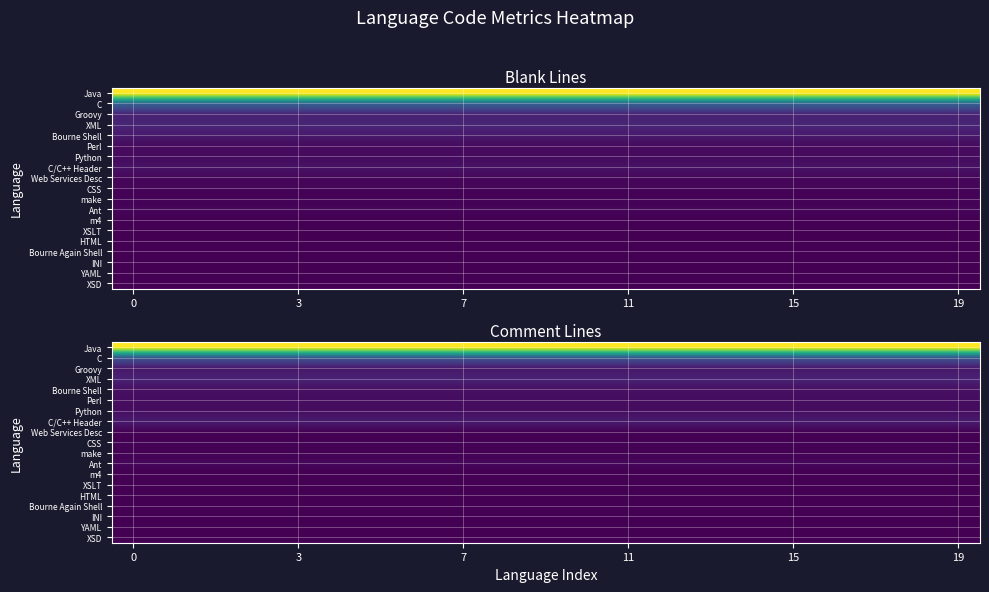

What is the total value across all series at 14?

149698